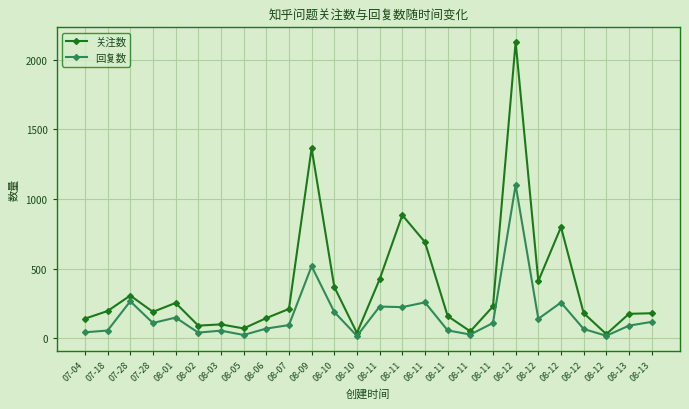

How many lines are shown in the chart?

2